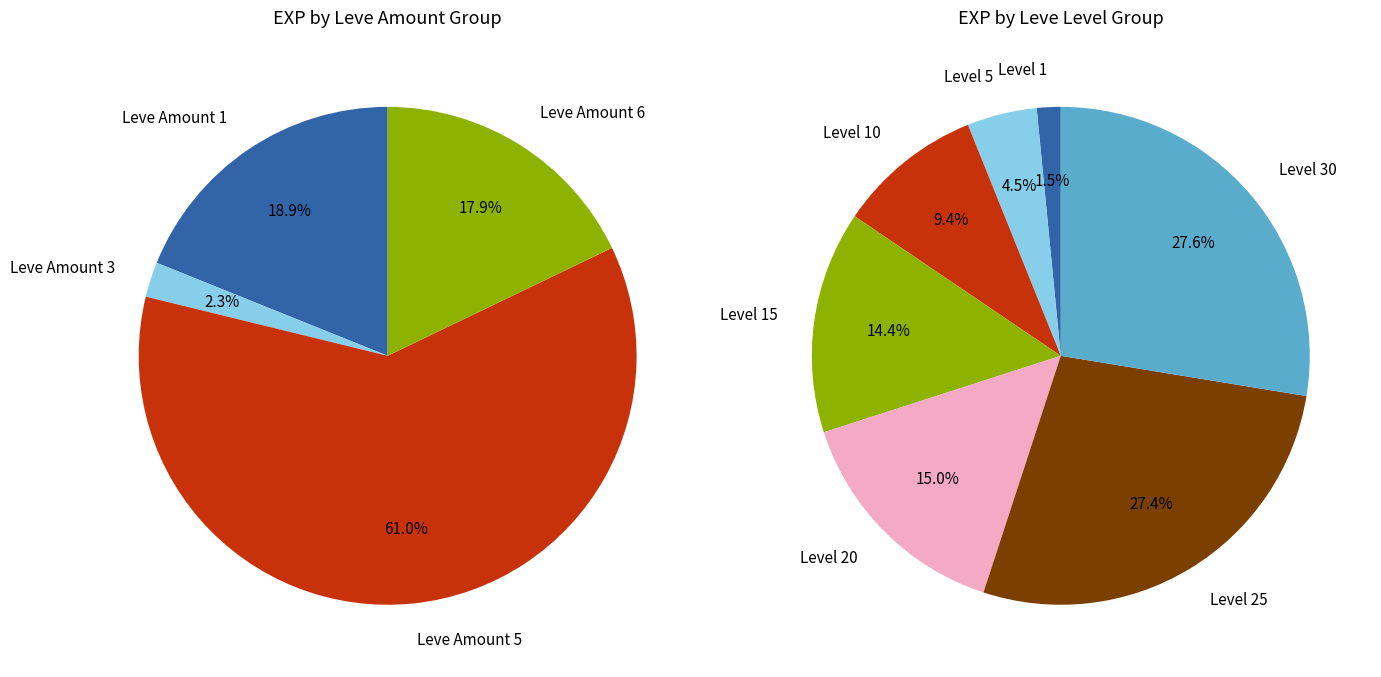

Is it true that 5 (Jawbreaking) is 7% of the pie?

False